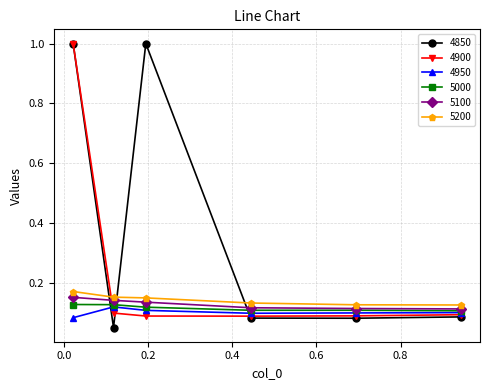

Which series has the widest spread of values?

4850